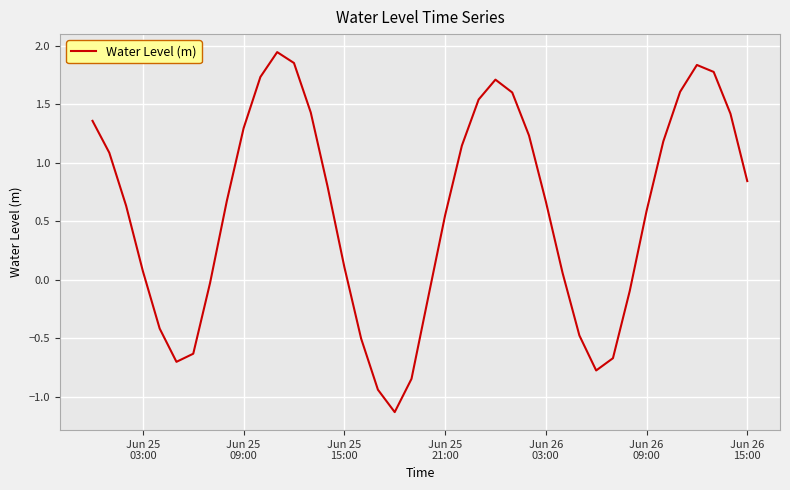

What is the minimum value shown in the chart?

-1.1